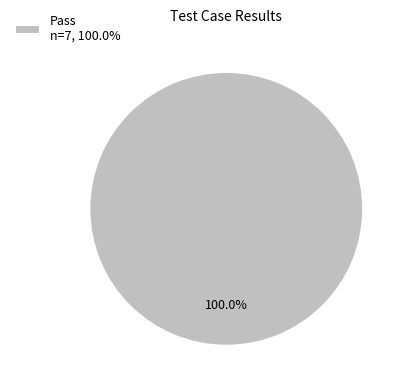

Is there any slice that represents more than half of the pie?

Yes